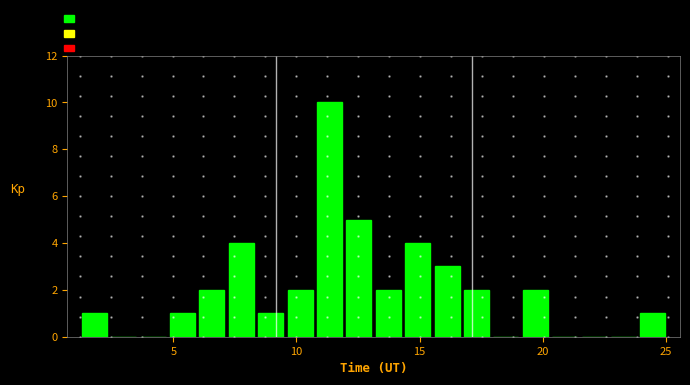

Read against the x-axis, roughly where is the centre of the tallest bar?

11.5